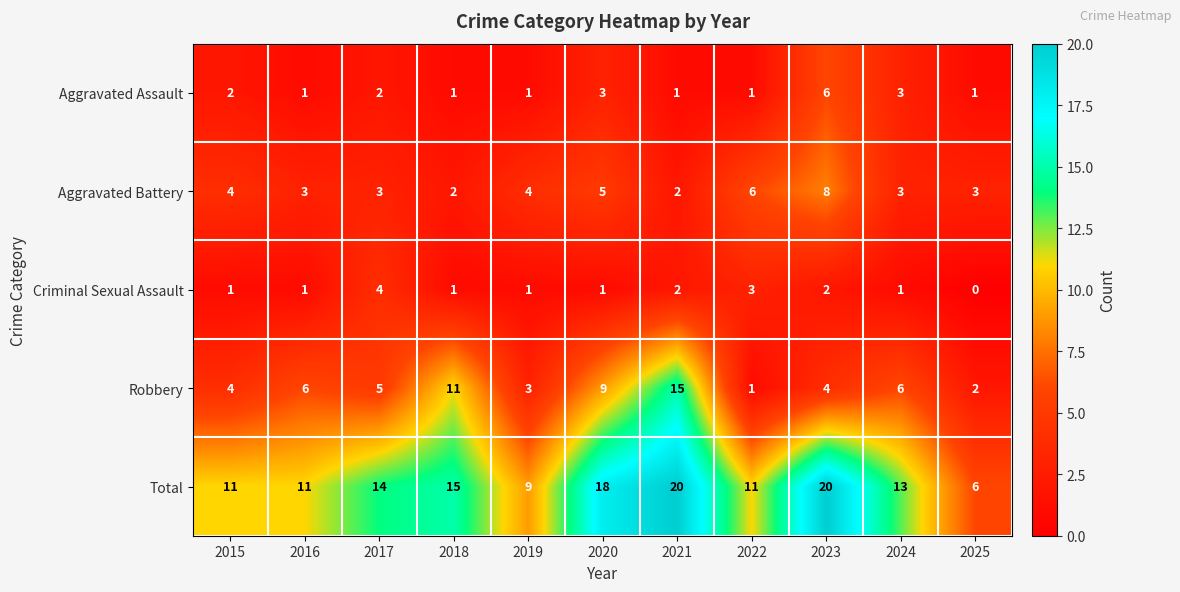

What is the average value of the Aggravated Battery series?

4